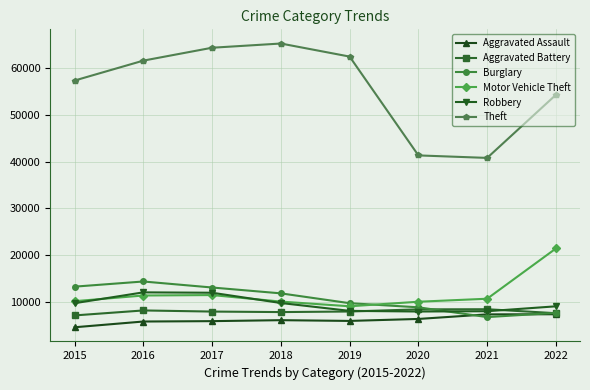

What is the difference between the Aggravated Battery values at 2017 and 2019?

12